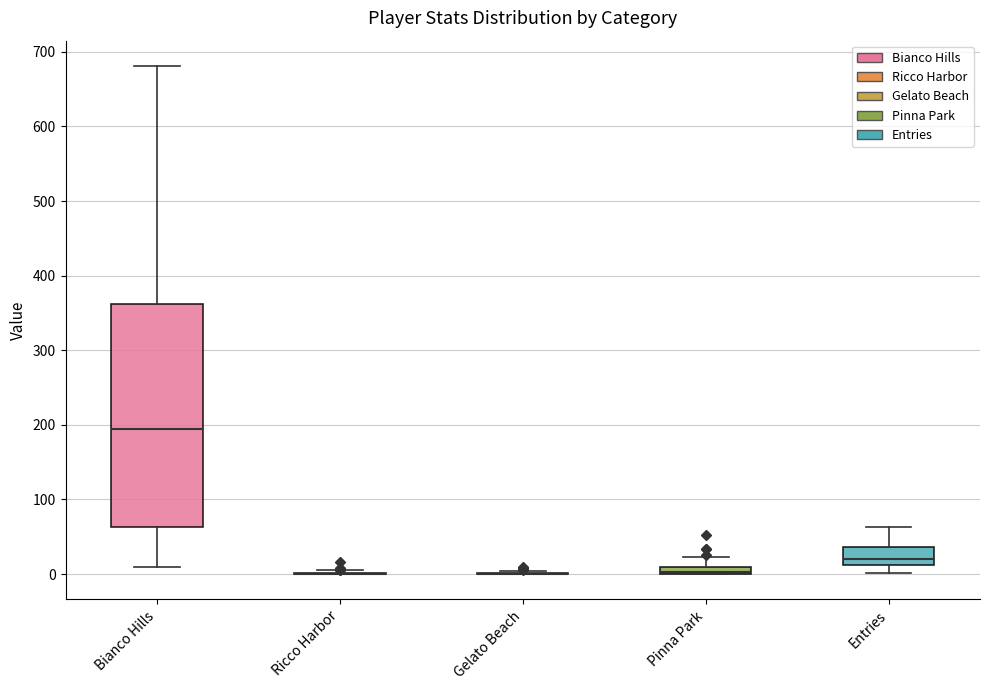

Where is the lower edge of the box for Pinna Park on the y-axis? The values are not printed on the chart, so give them approximately, as read against the axis.

0